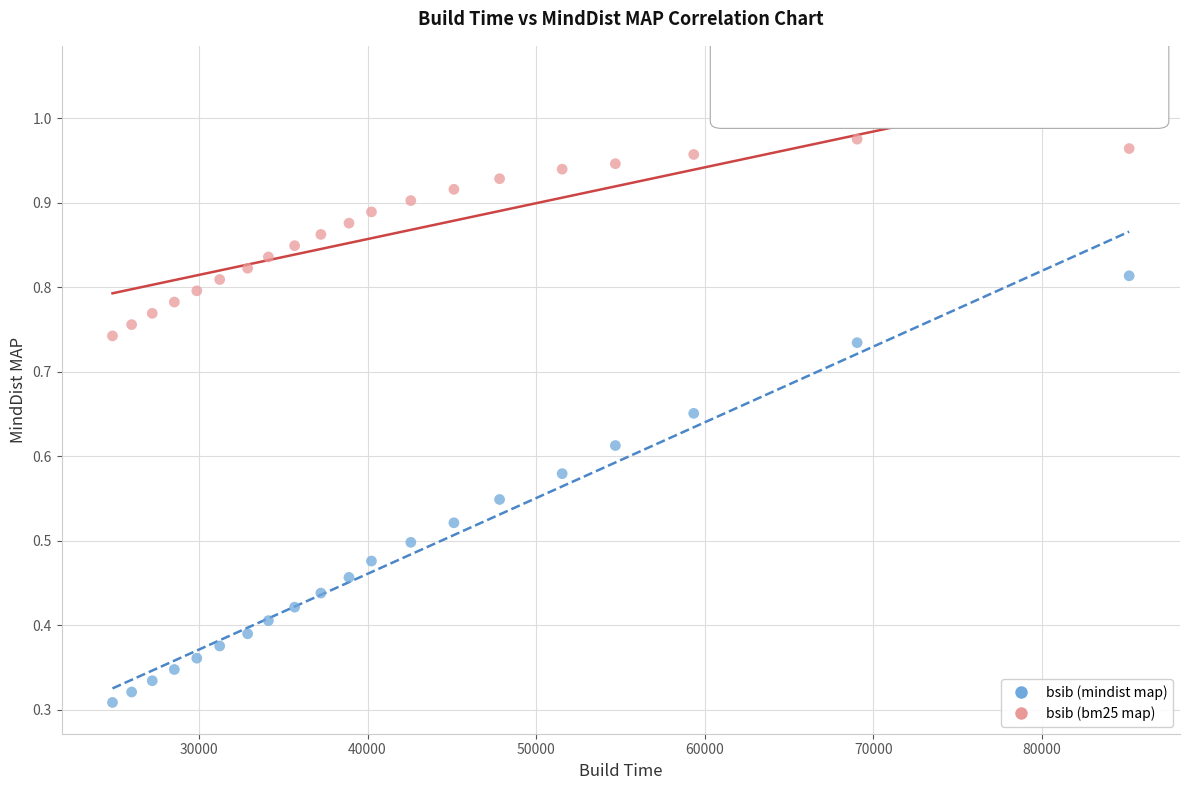

Which series has the widest spread of Y values?

bsib (mindist map)